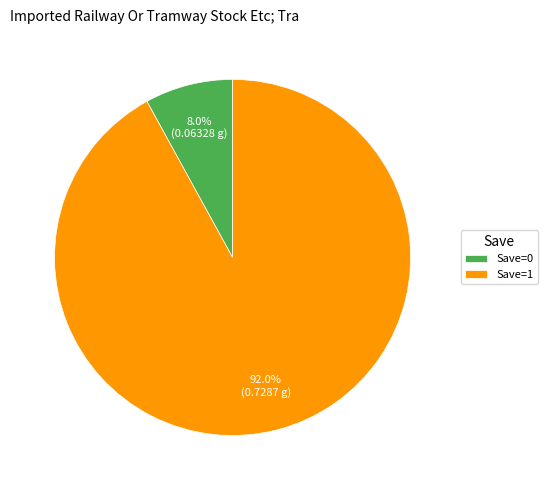

Combined, do Save=0 and Save=1 account for over 50%?

Yes